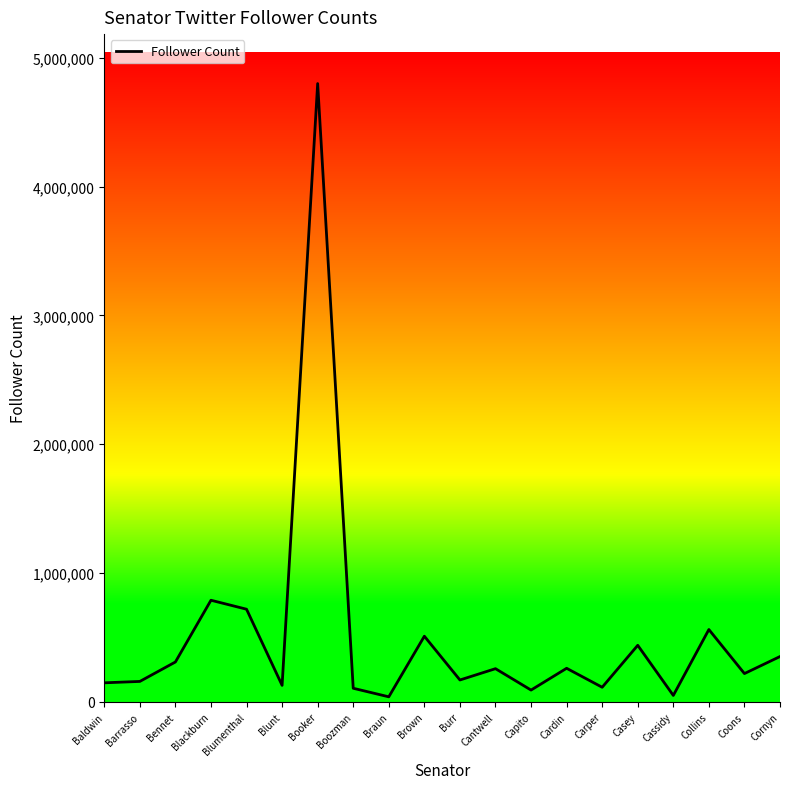

What value does the data have at Boozman?

105900